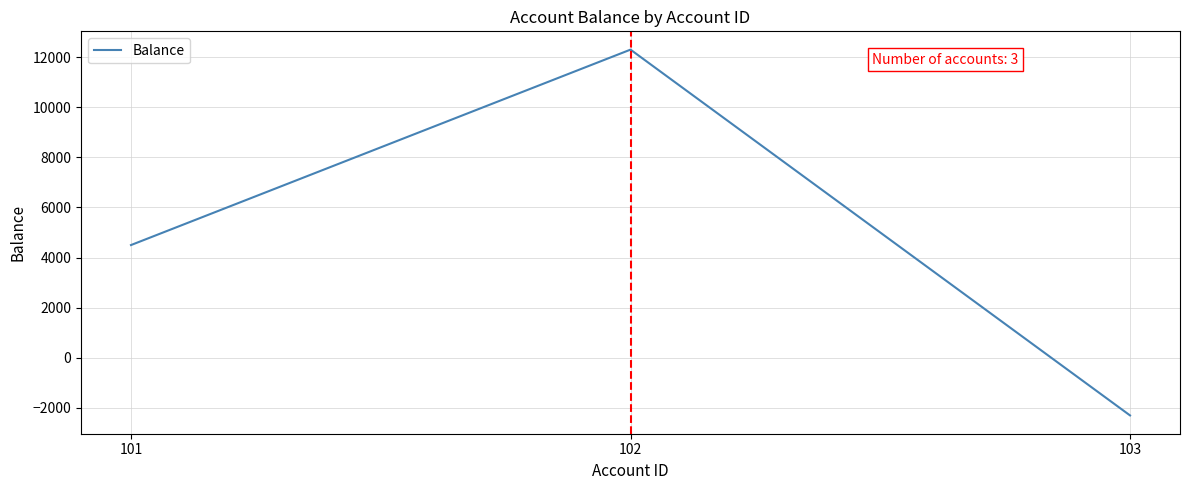

Count the values in the range -2300 to 12300.

3